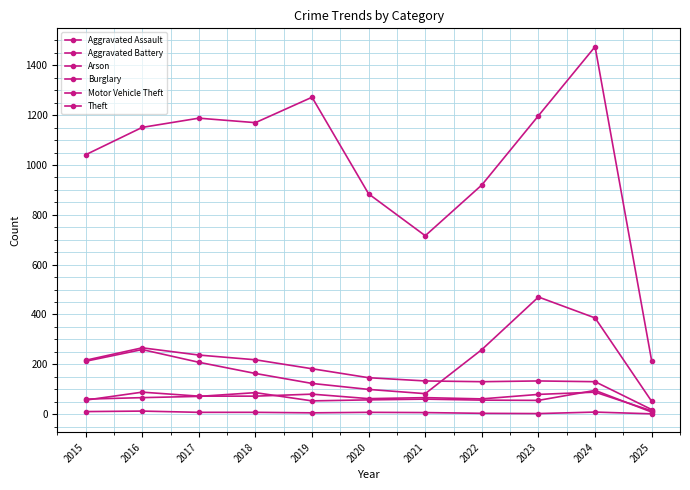

The value of Theft at 2018 is 1170. True or false?

True